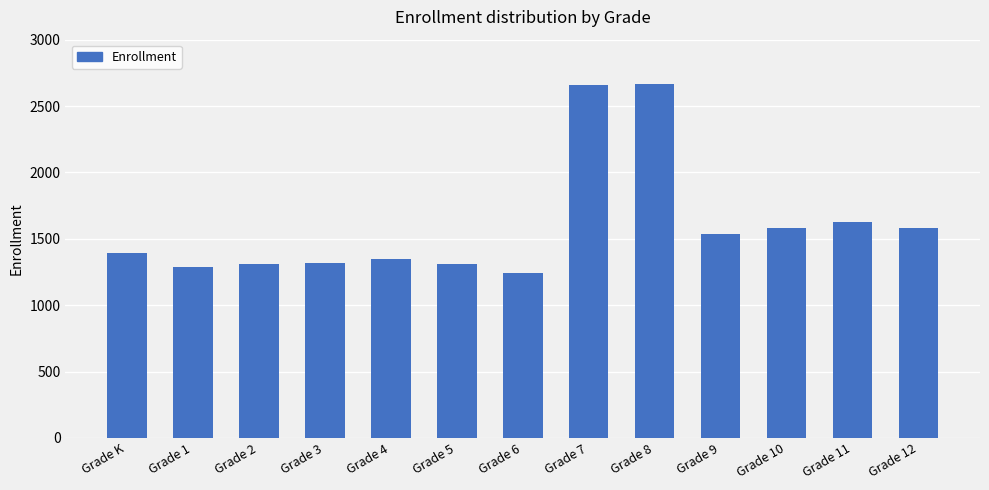

How many bars are there in total?

13